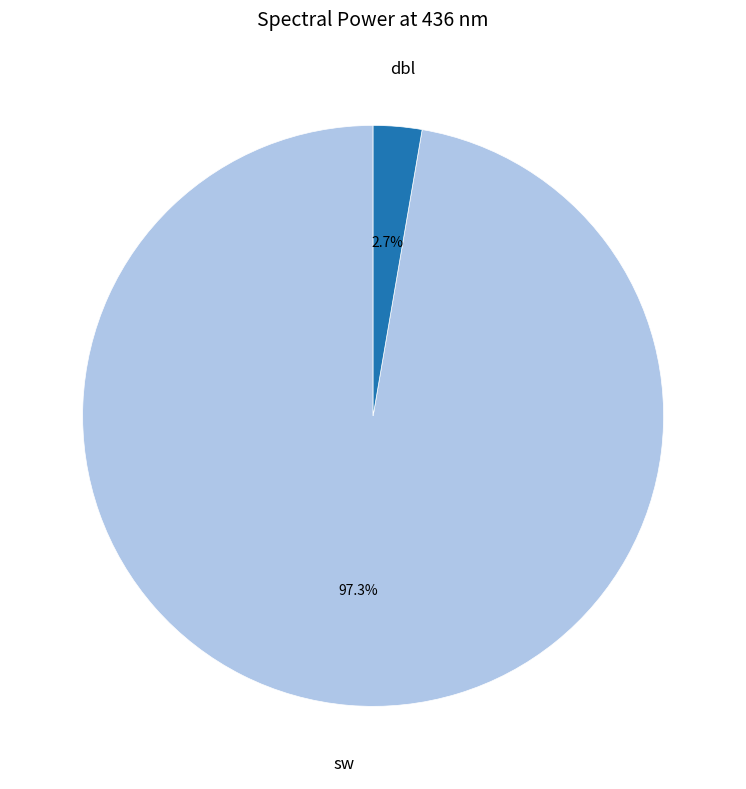

Does any single category account for the majority?

Yes